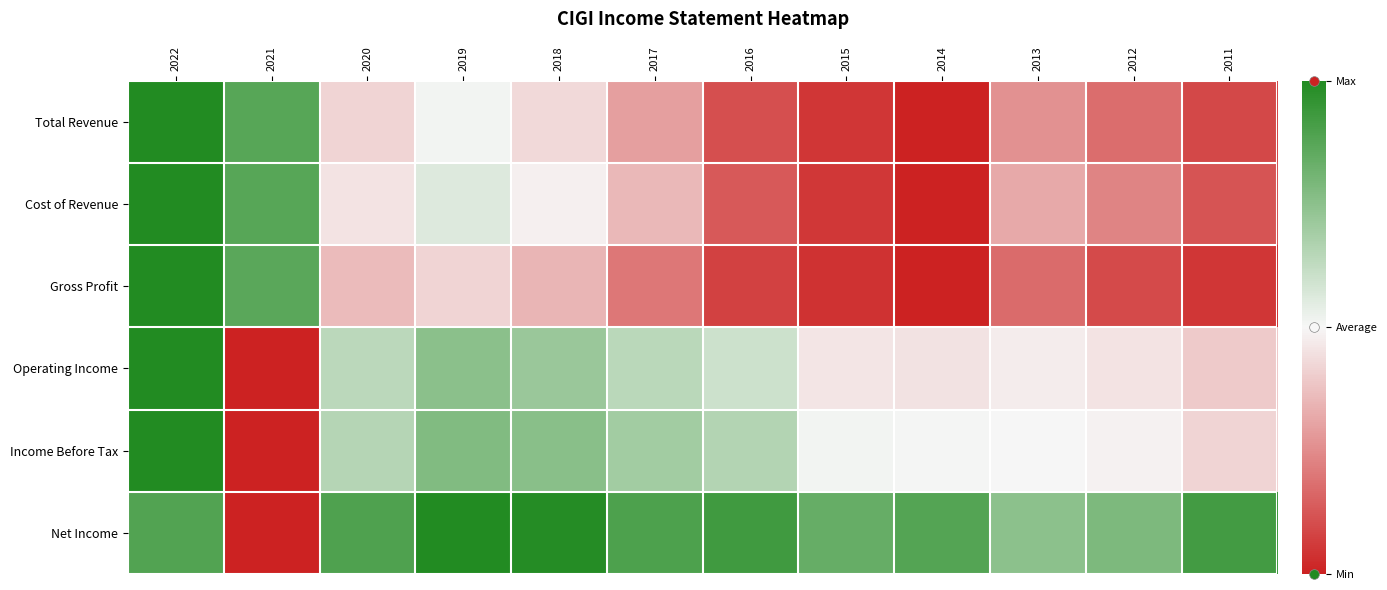

Reading left to right, transcribe all the data shown in this chart.

Total Revenue: 2022=1.0	2021=0.9	2020=0.4	2019=0.5	2018=0.4	2017=0.3	2016=0.1	2015=0.0	2014=0.0	2013=0.3	2012=0.2	2011=0.1
Cost of Revenue: 2022=1.0	2021=0.9	2020=0.5	2019=0.6	2018=0.5	2017=0.4	2016=0.1	2015=0.1	2014=0.0	2013=0.3	2012=0.2	2011=0.1
Gross Profit: 2022=1.0	2021=0.9	2020=0.4	2019=0.4	2018=0.3	2017=0.2	2016=0.1	2015=0.0	2014=0.0	2013=0.2	2012=0.1	2011=0.1
Operating Income: 2022=1.0	2021=0.0	2020=0.6	2019=0.8	2018=0.7	2017=0.6	2016=0.6	2015=0.5	2014=0.5	2013=0.5	2012=0.5	2011=0.4
Income Before Tax: 2022=1.0	2021=0.0	2020=0.7	2019=0.8	2018=0.8	2017=0.7	2016=0.7	2015=0.5	2014=0.5	2013=0.5	2012=0.5	2011=0.4
Net Income: 2022=0.9	2021=0.0	2020=0.9	2019=1.0	2018=1.0	2017=0.9	2016=0.9	2015=0.8	2014=0.9	2013=0.7	2012=0.8	2011=0.9